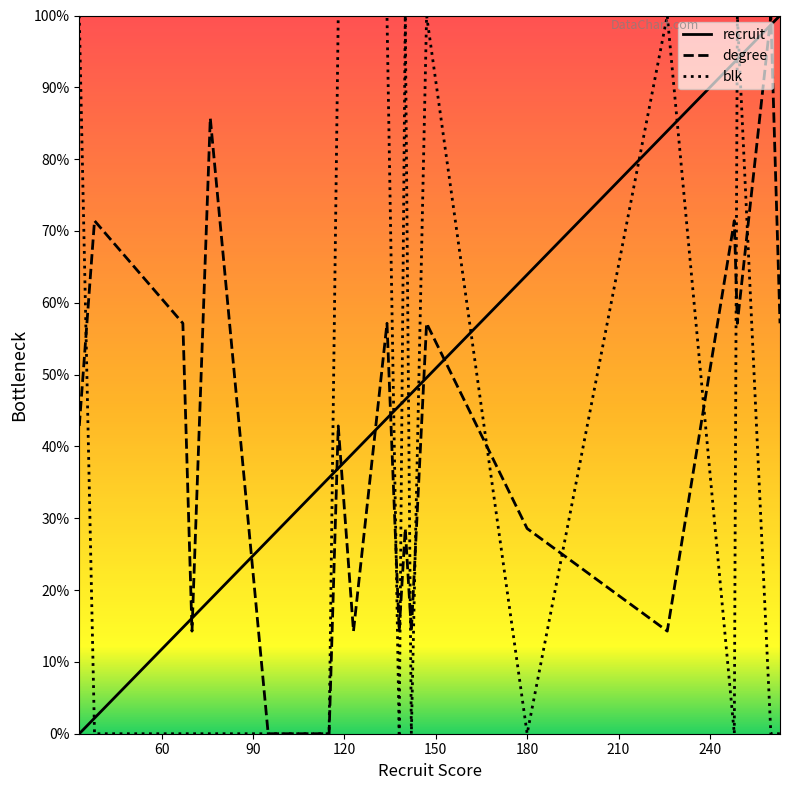

True or false: recruit and blk cross at least once.

True